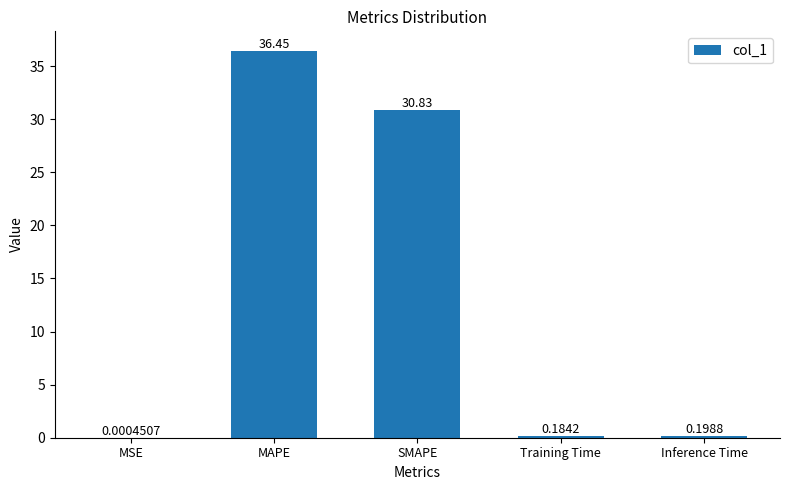

What is the change in value from MAPE to Training Time?

-36.3